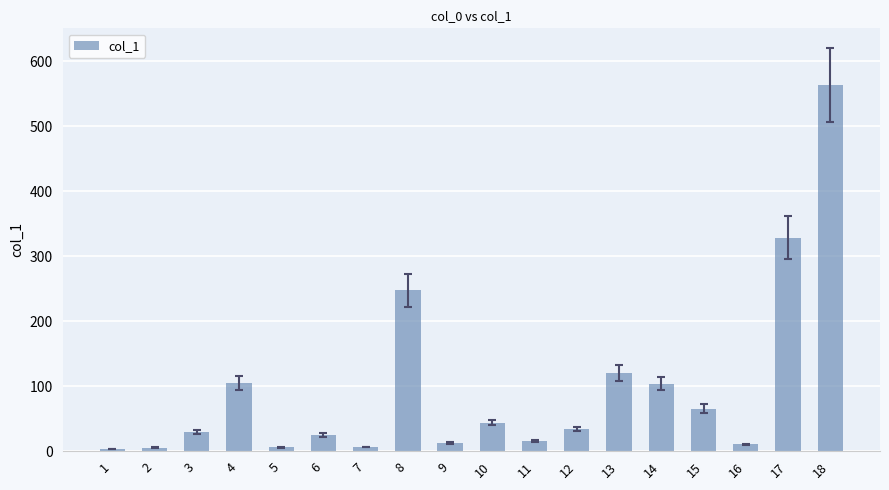

The chart shows a value of 10.6 at 16. True or false?

True